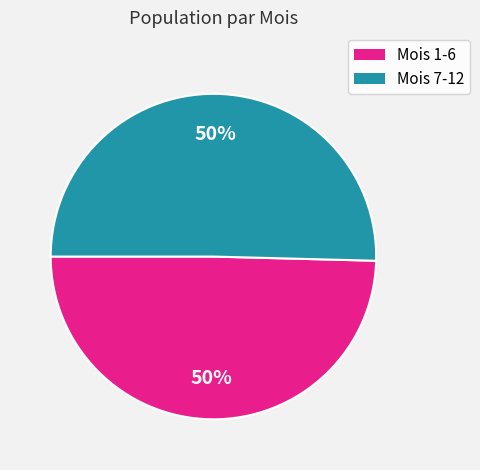

To the nearest percent, what is the average slice percentage?

50%